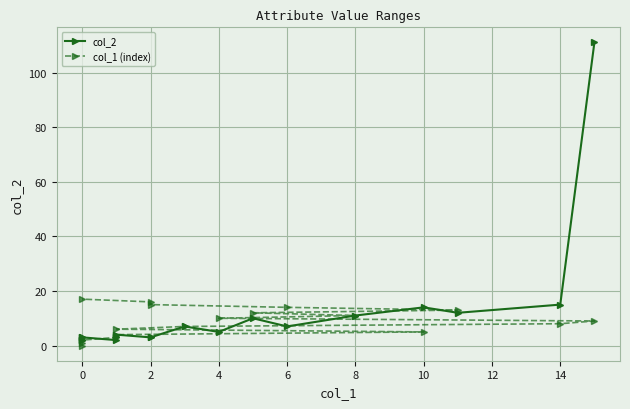

Reading left to right, extract all data points from this chart.

col_2: 2	2	3	3	2	3	4	3	3	7	5	10	7	11	14	12	15	111
col_1 (index): 0	1	2	3	4	5	6	7	8	9	10	11	12	13	14	15	16	17